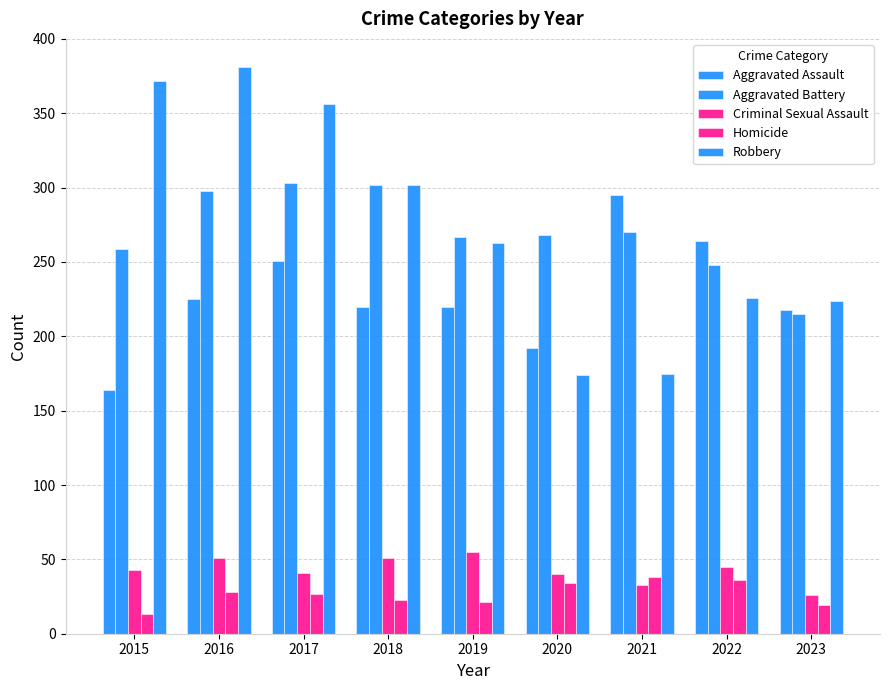

At which category is the sum across all series the highest?

2016